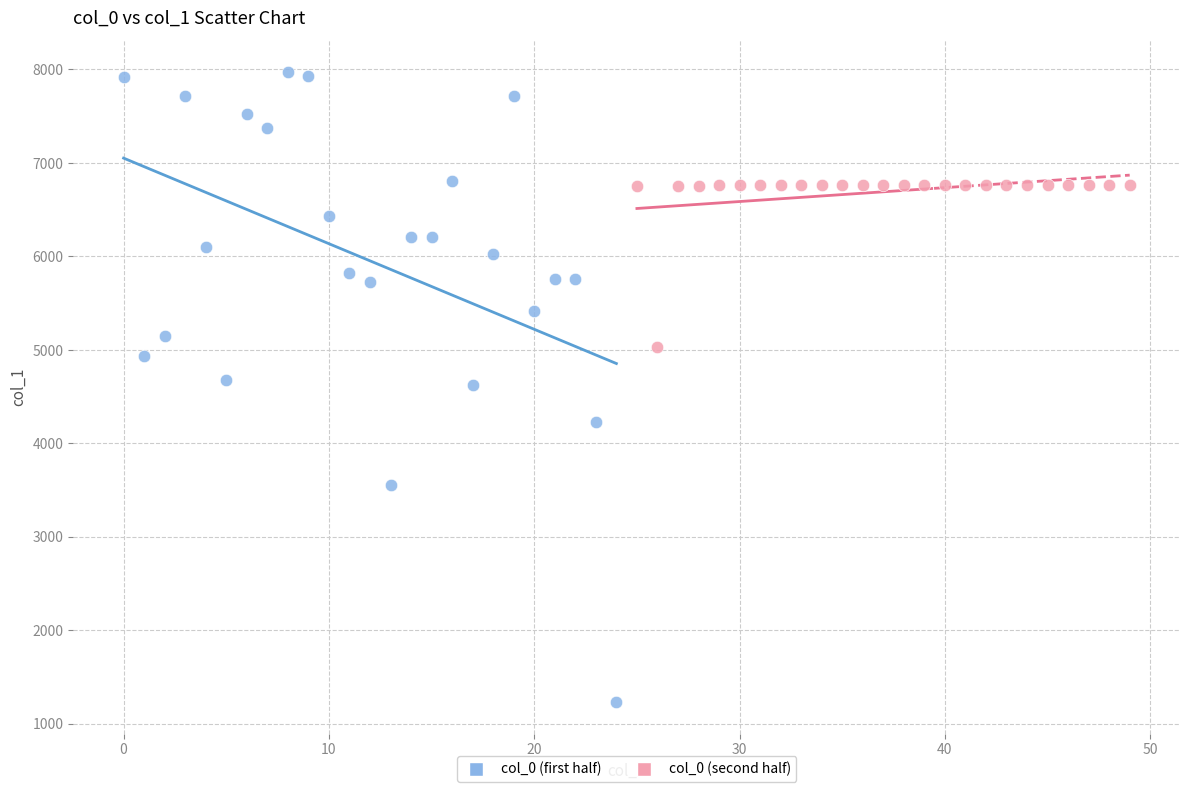

Which series contains the lowest Y value?

col_0 (first half)